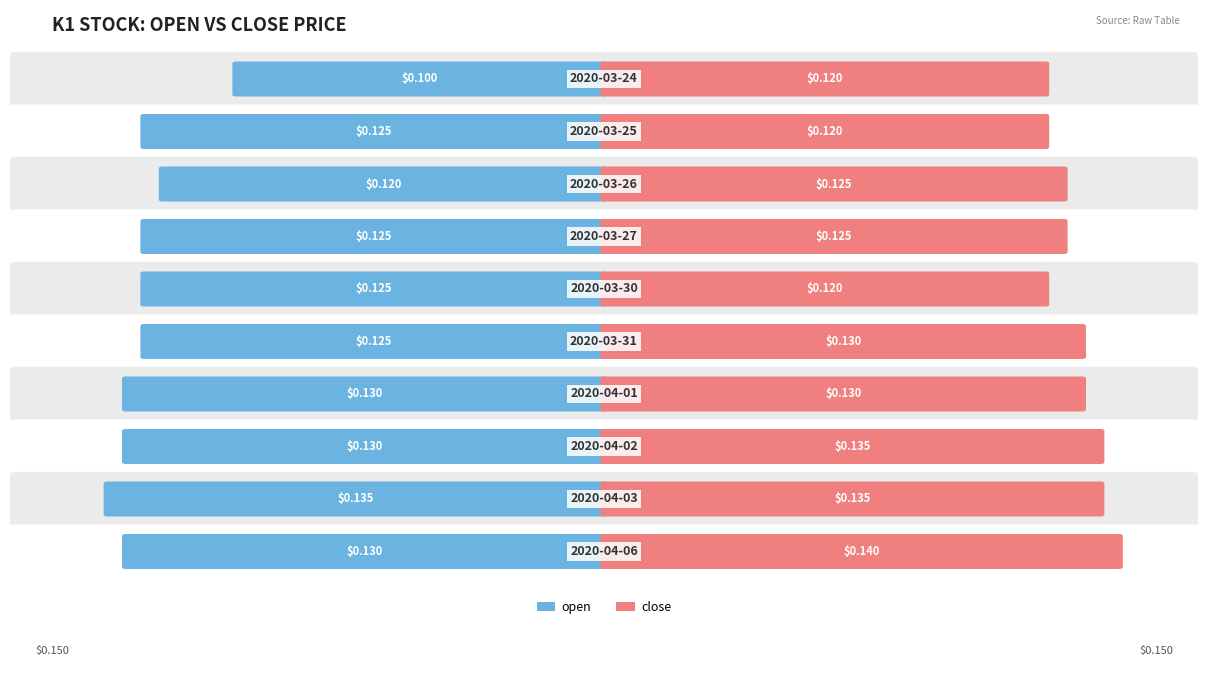

What is the average value of the close series?

0.1